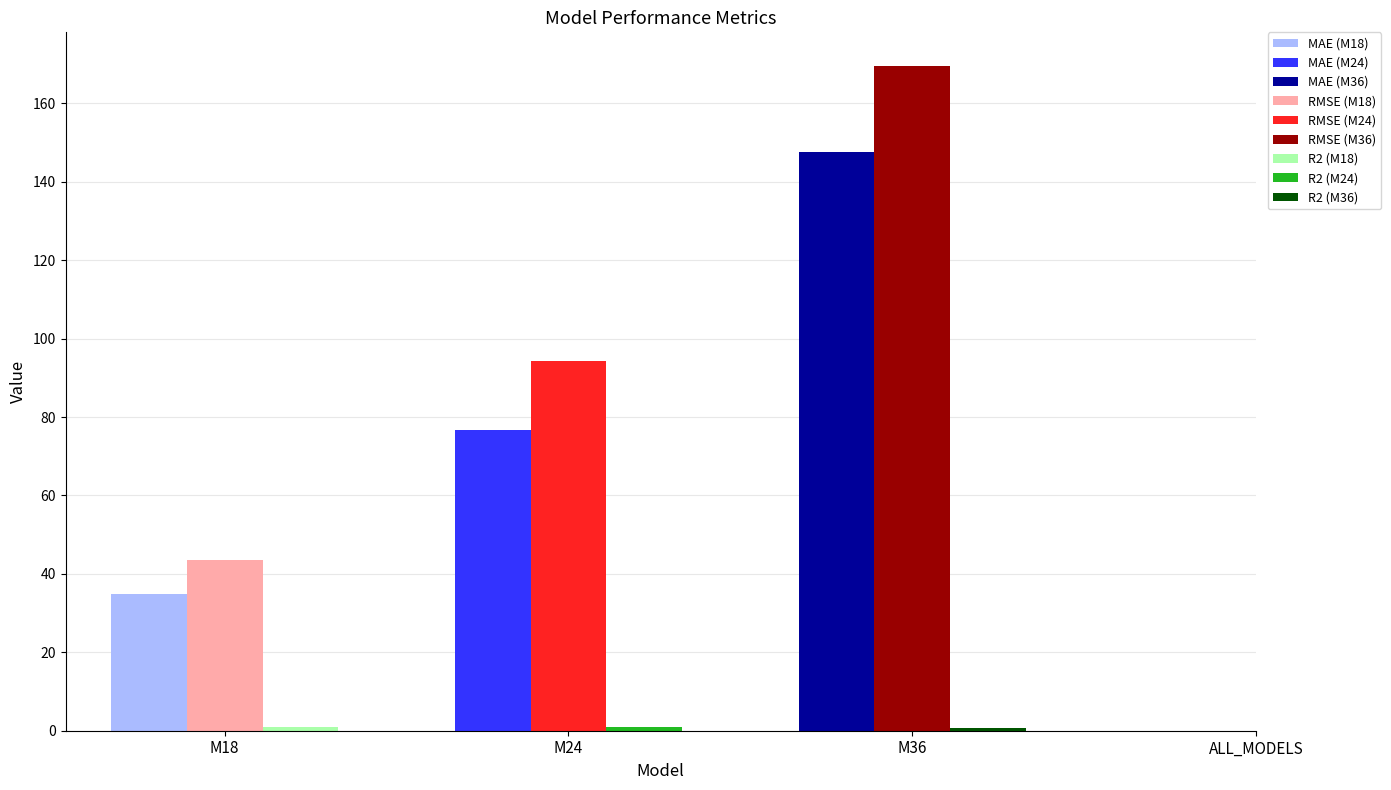

What is the maximum value for R2?

0.9